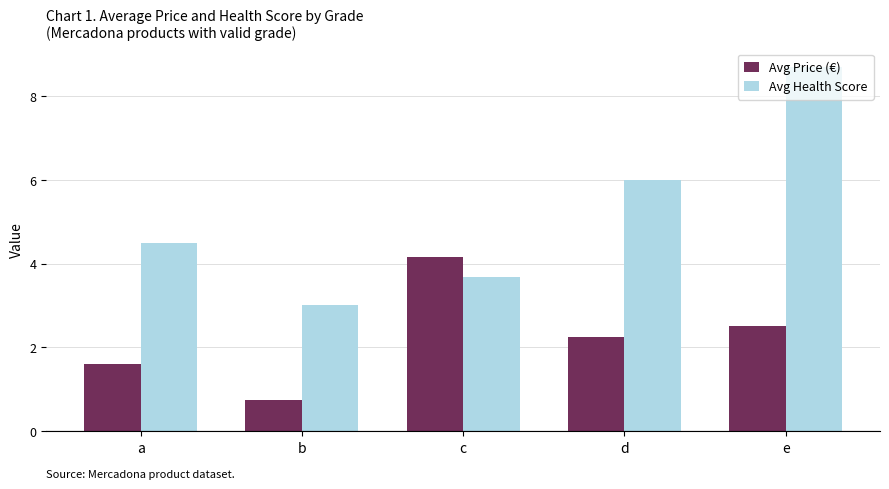

Which series changed the most between a and e?

Avg Health Score